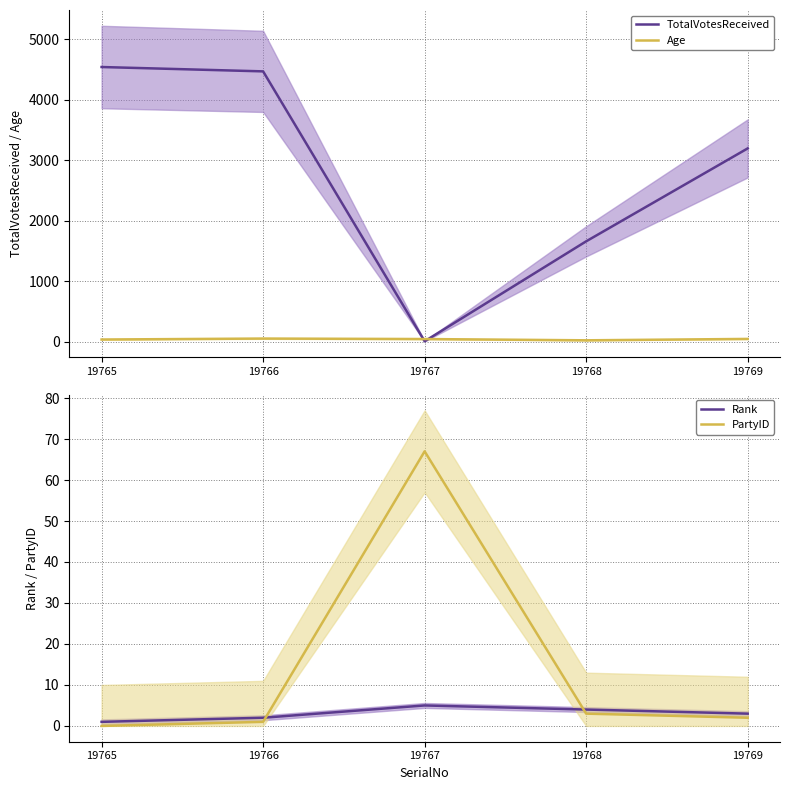

Where is Age nearest to the value 41?

19765